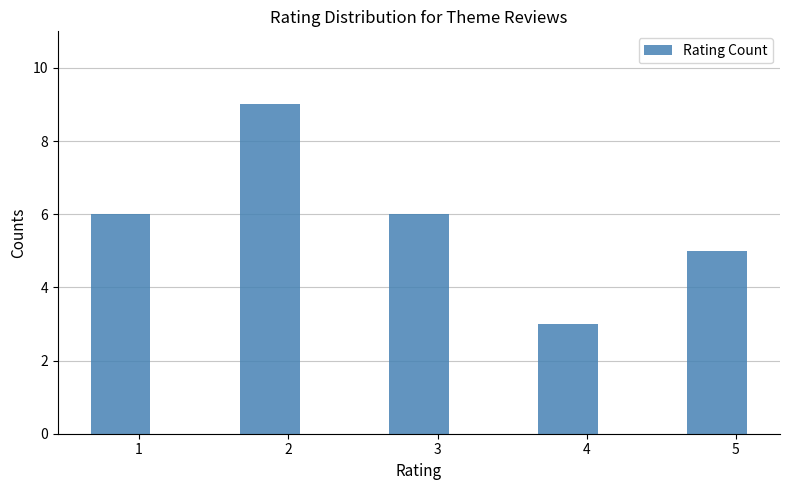

True or false: the data shows 5 at 5.

True